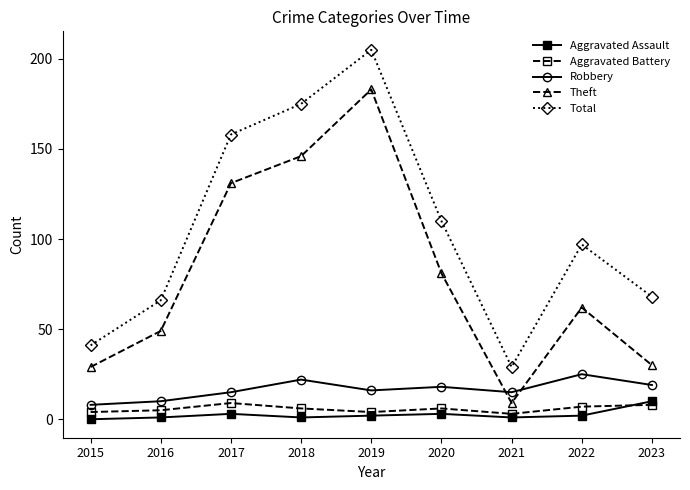

Which series has the widest spread of values?

Total